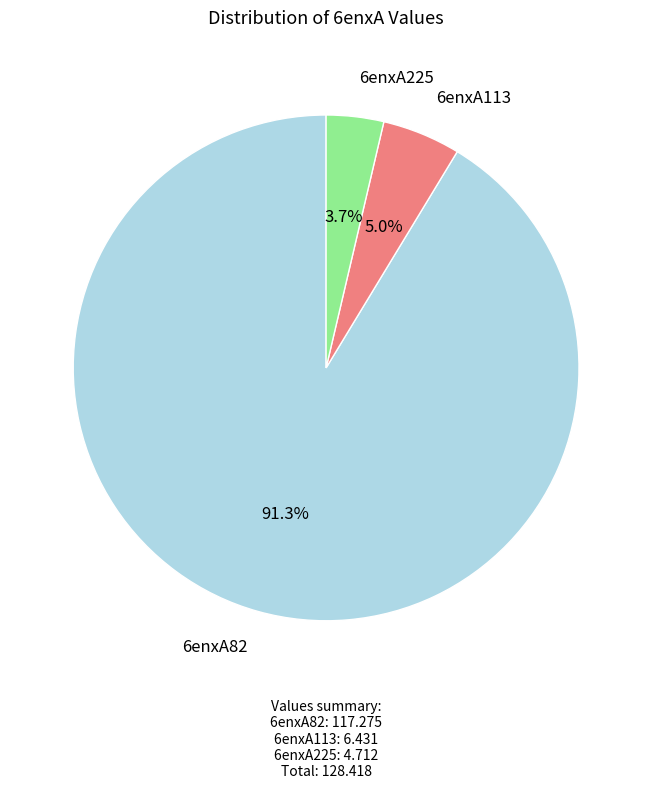

To the nearest percent, what portion does 6enxA82 represent?

91%